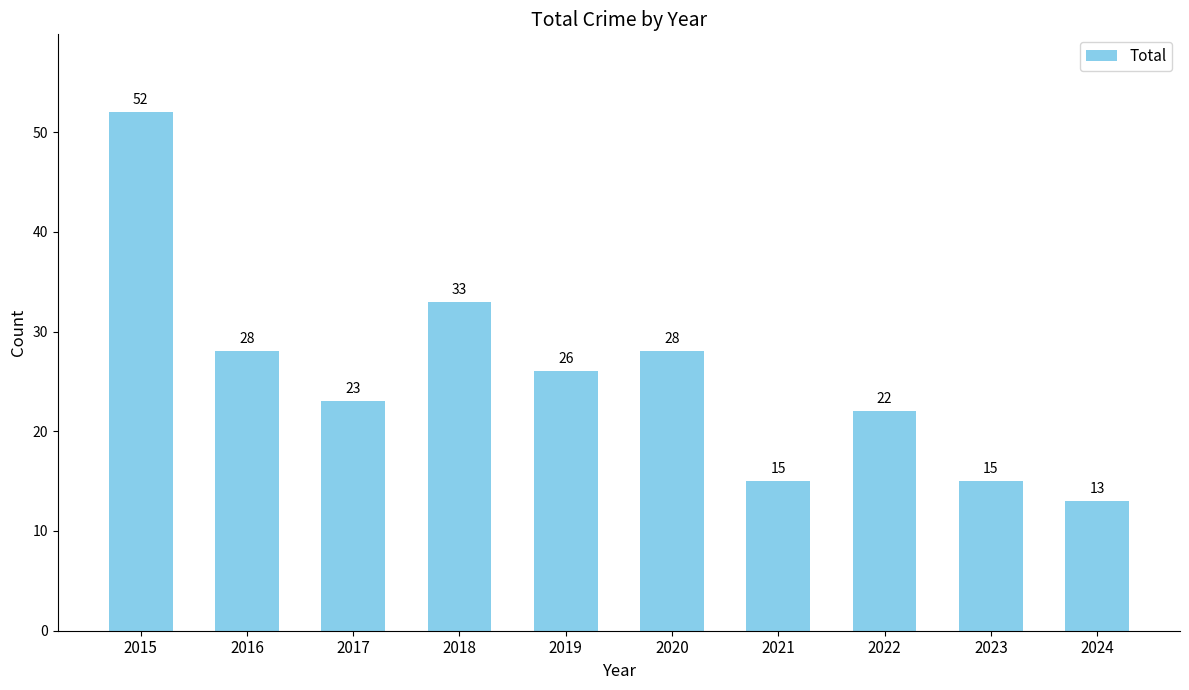

What is the value of the 7th bar from the left?

15